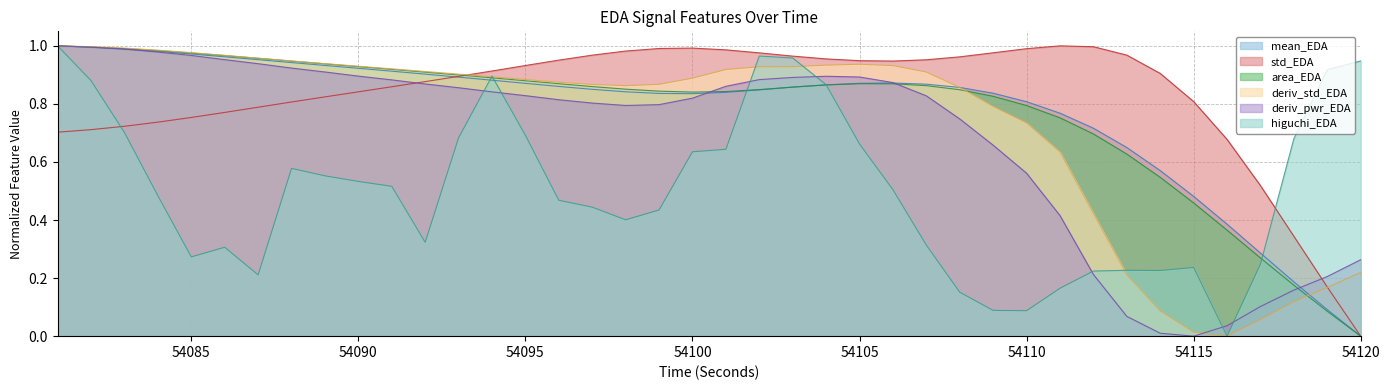

Rank the categories by firstDerivativePower_EDA value from lowest to highest.

54115, 54114, 54116, 54113, 54117, 54118, 54119, 54112, 54120, 54111, 54110, 54109, 54108, 54098, 54099, 54097, 54096, 54100, 54107, 54095, 54094, 54093, 54101, 54092, 54106, 54091, 54102, 54103, 54105, 54104, 54090, 54089, 54088, 54087, 54086, 54085, 54084, 54083, 54082, 54081